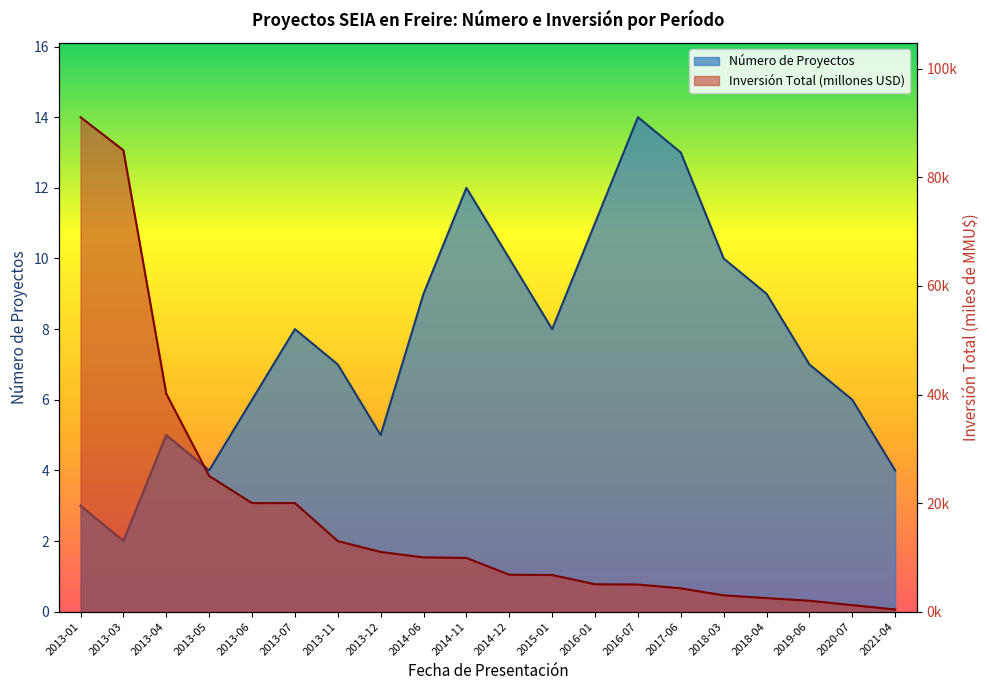

The value of Inversión Total (MMU$) at 2014-06 is 13.4. True or false?

False